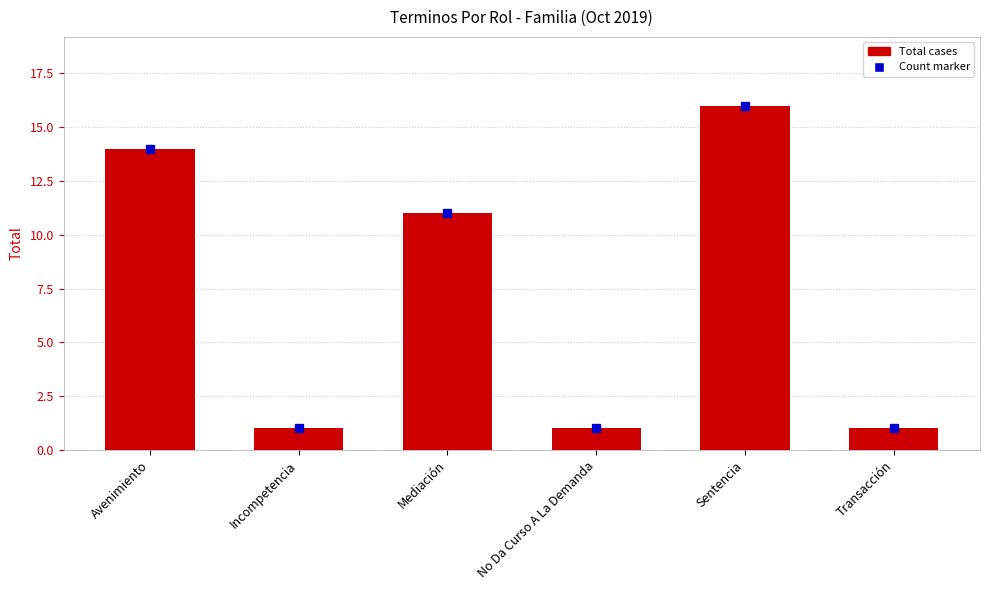

Between Mediación and No Da Curso A La Demanda, which is larger?

Mediación